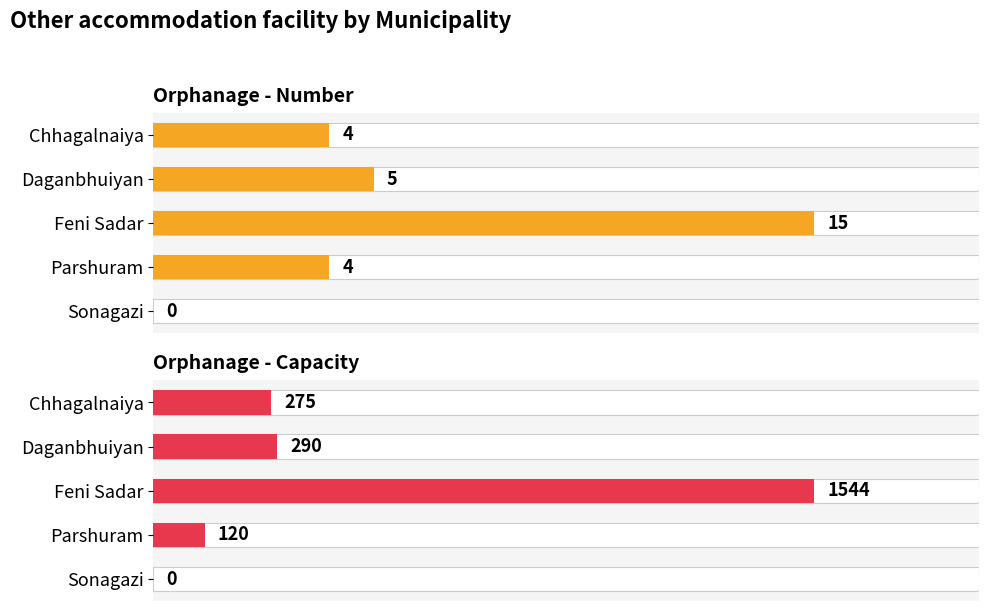

List the series in order of their peak value, lowest first.

Orphanage - Number, Orphanage - Capacity